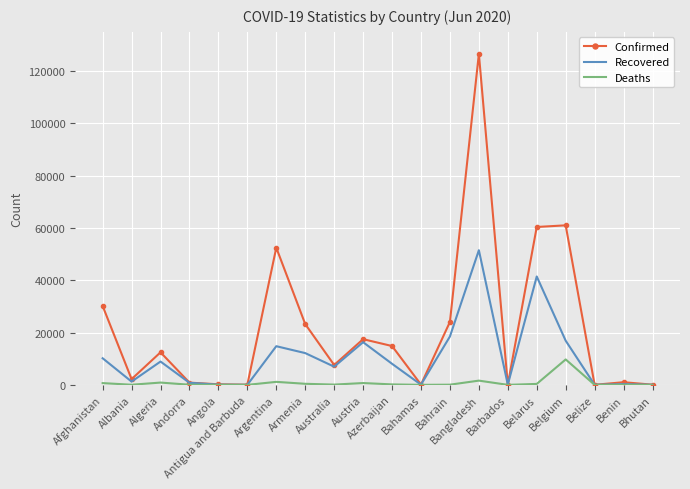

At which category is the sum across all series the highest?

Bangladesh